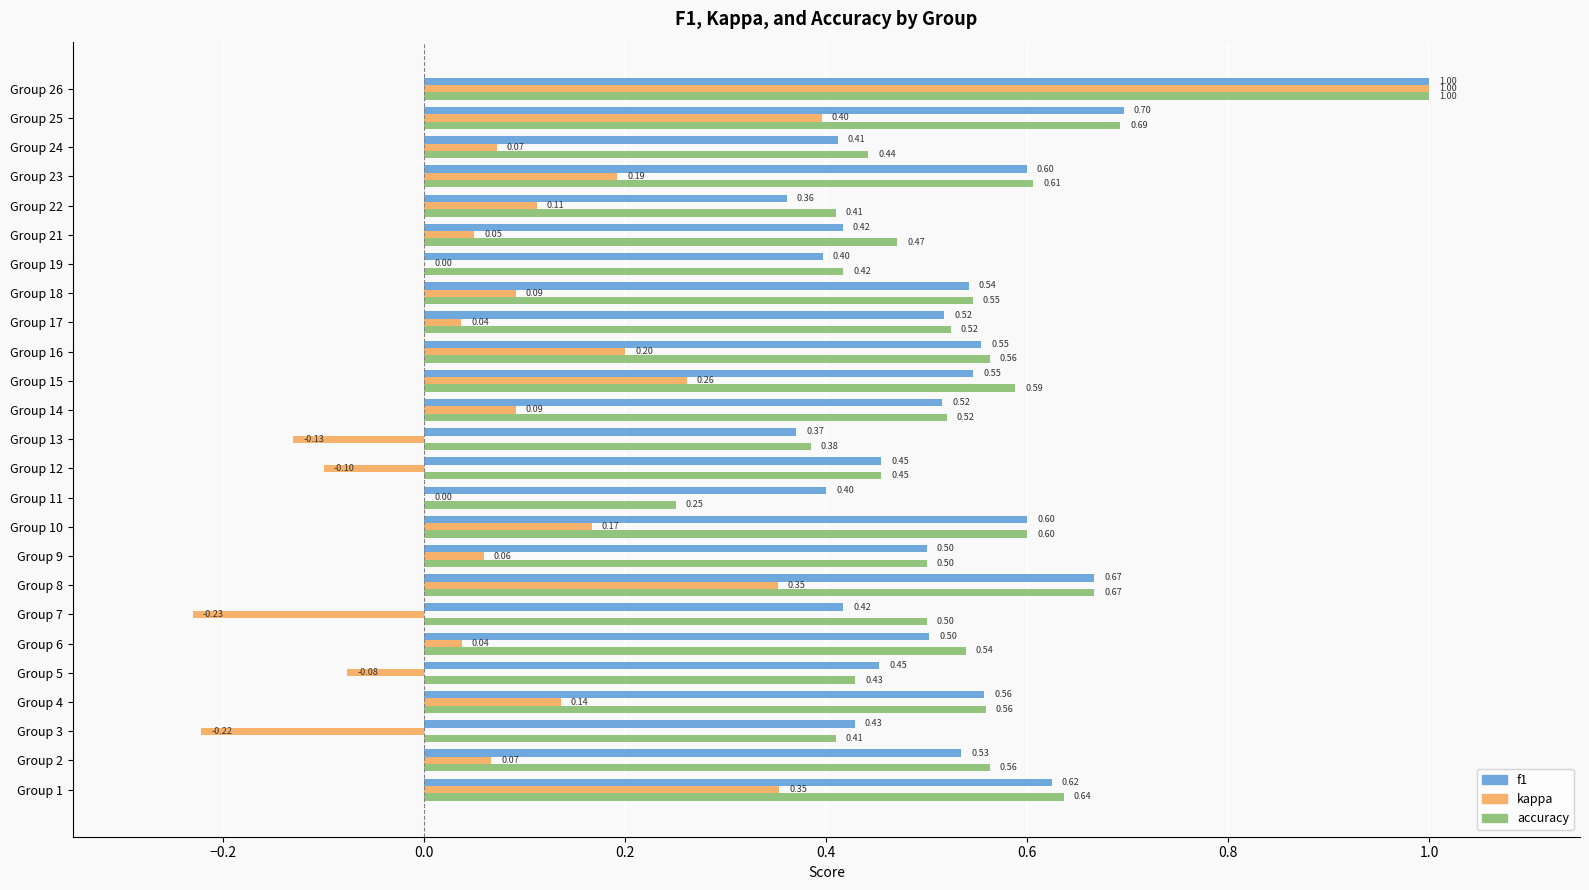

Which series has the largest total across all categories?

accuracy